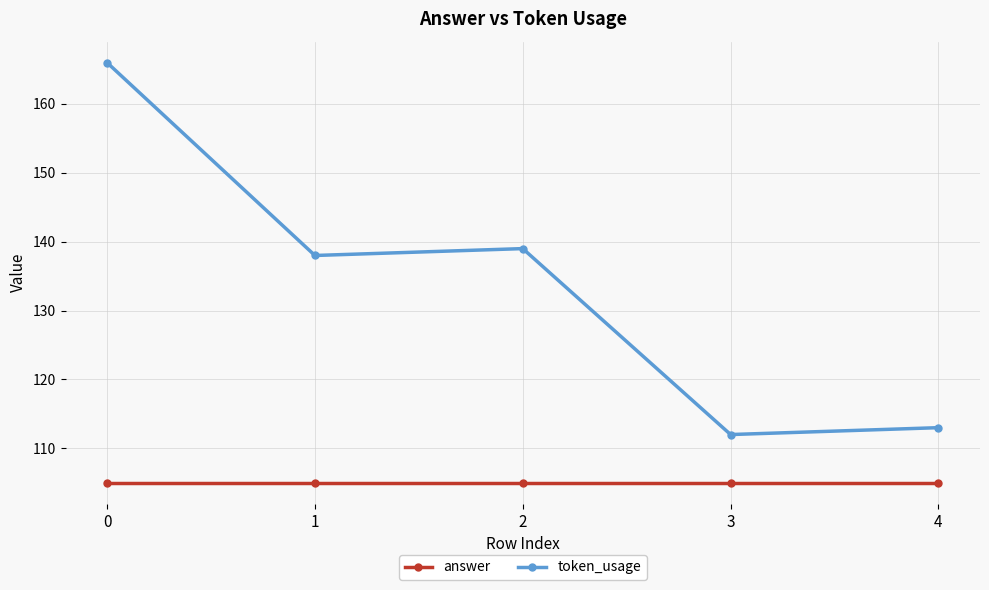

True or false: answer and token_usage intersect in this chart.

False